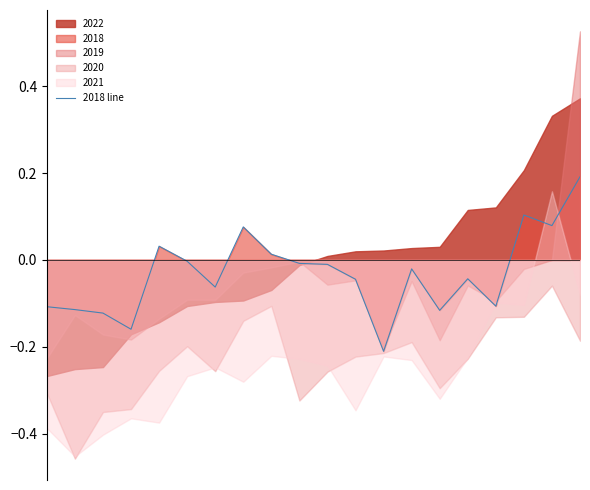

What is the sum of the values at 17 and 15?

0.1